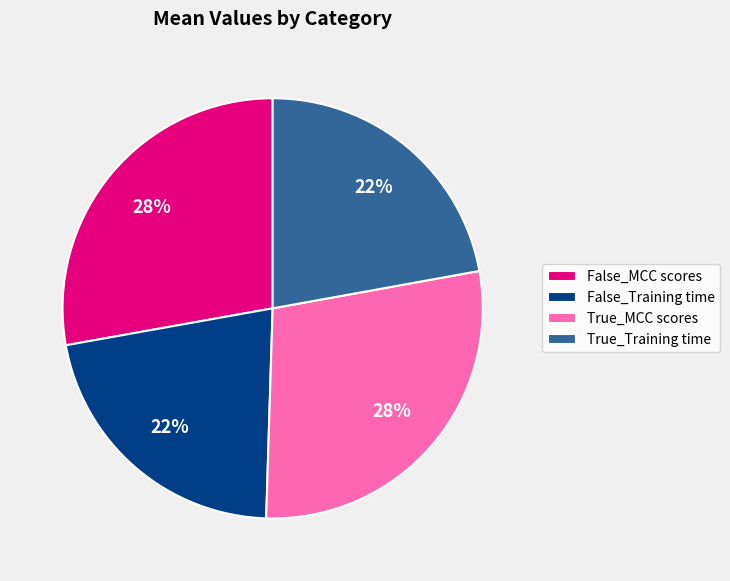

Is there a majority slice in this chart?

No